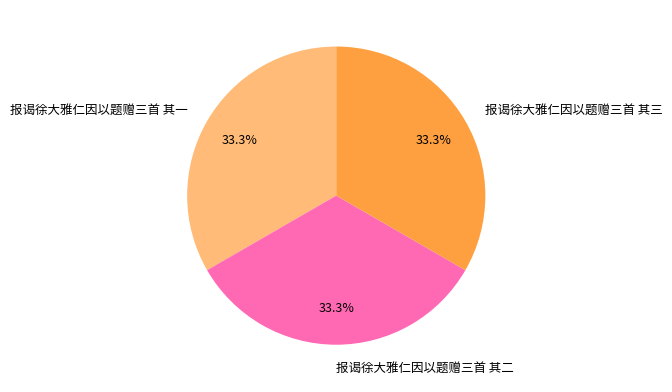

Approximately how many times larger is the value at 报谒徐大雅仁因以题赠三首 其二 compared to 报谒徐大雅仁因以题赠三首 其三?

1.0